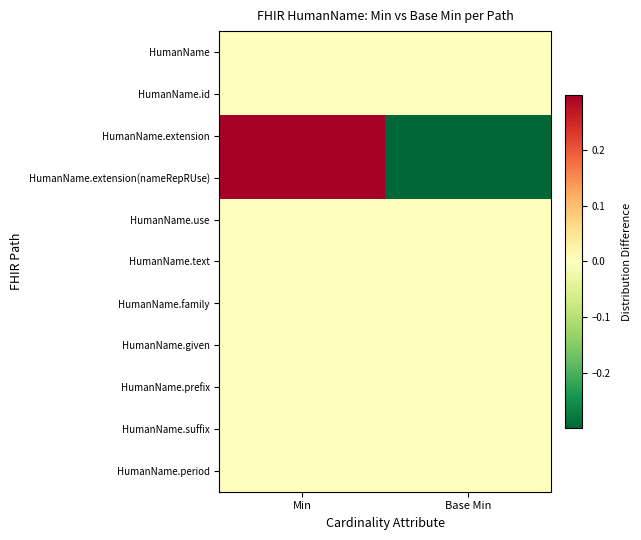

At how many categories does at least one series exceed 0?

1